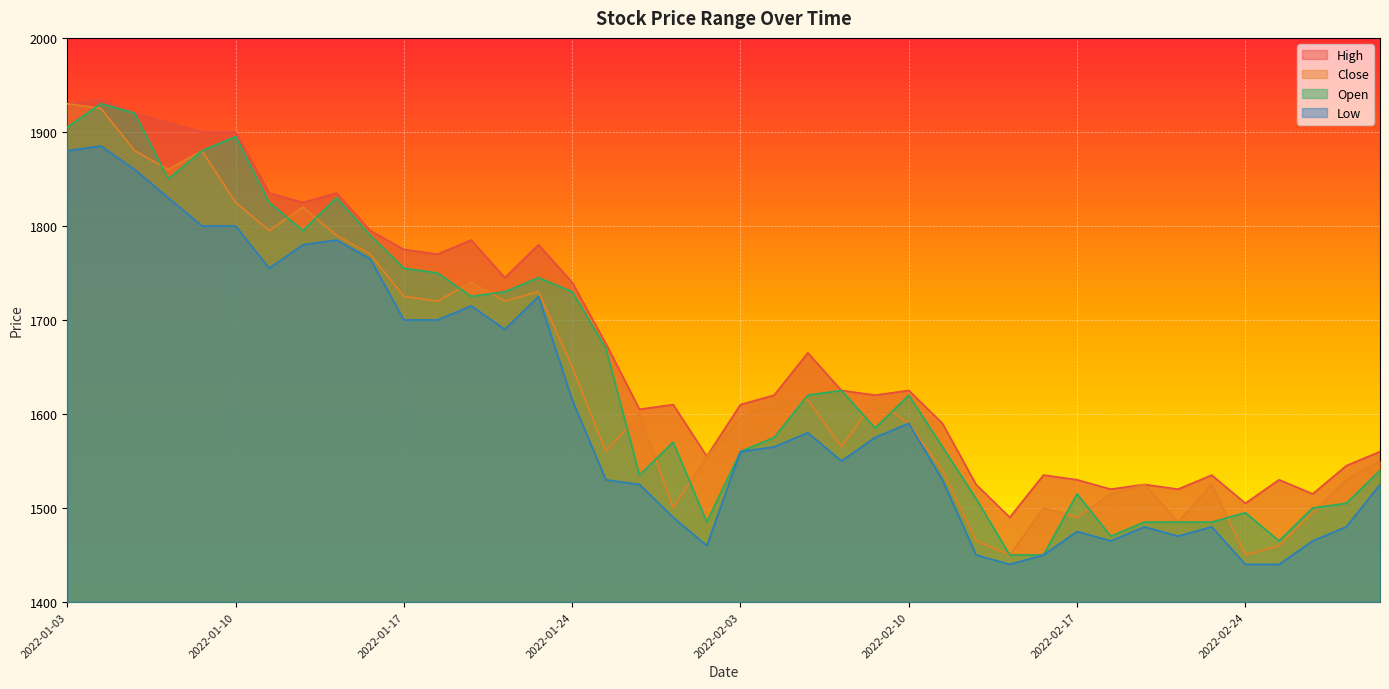

Which series has the largest total across all categories?

High